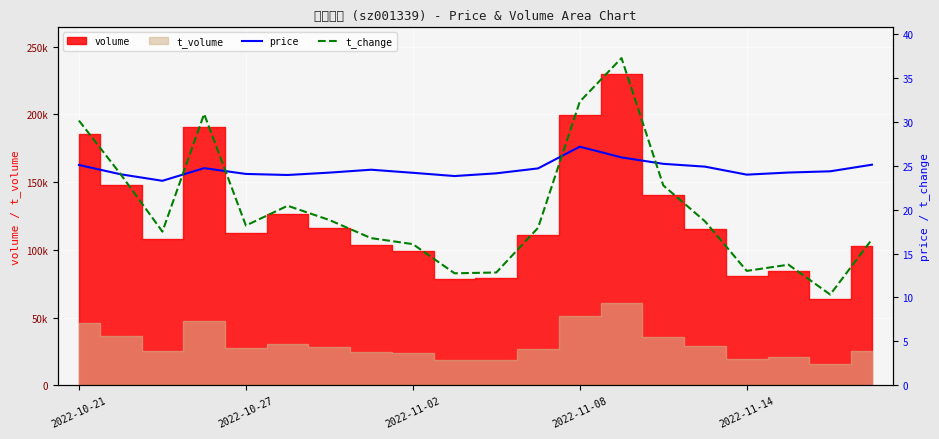

At how many categories does at least one series exceed 13?

20